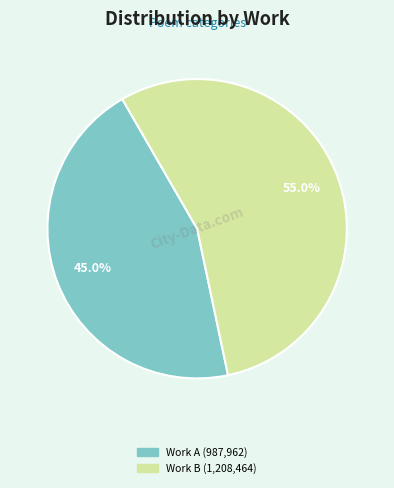

Is there a majority slice in this chart?

Yes